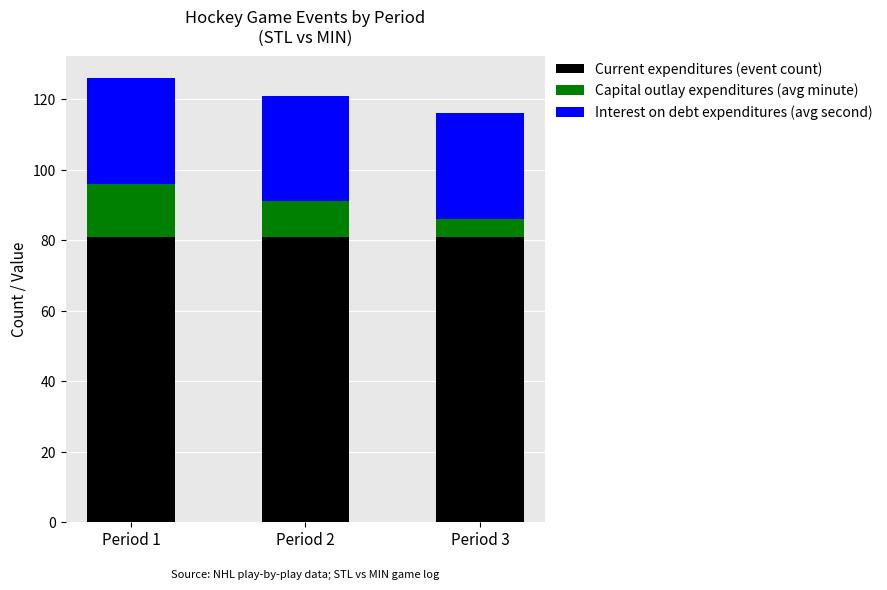

What is the total value across all series at Period 1?

126